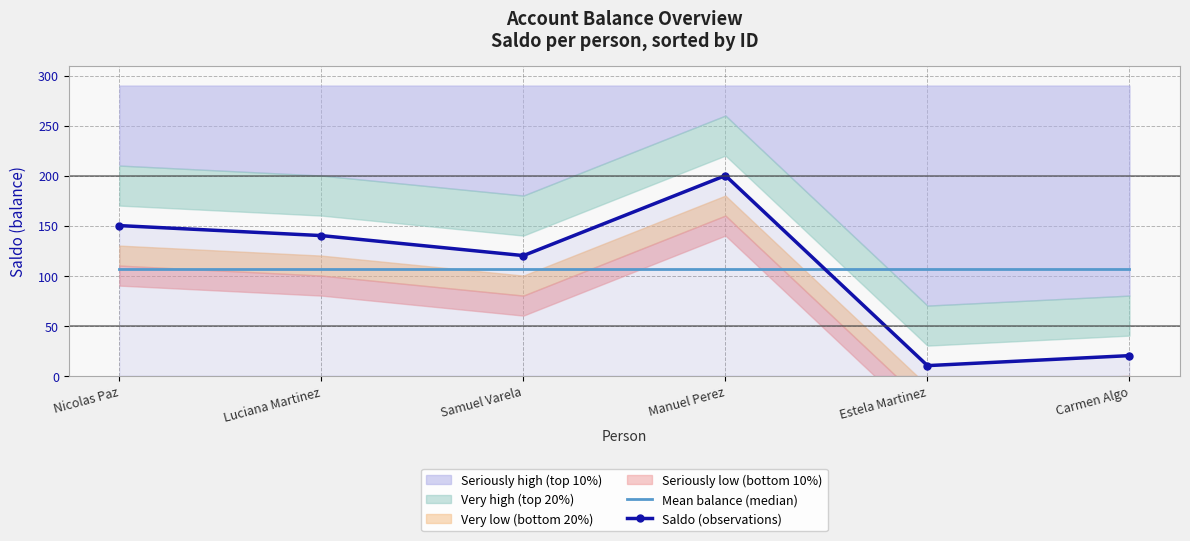

How many lines are shown in the chart?

2